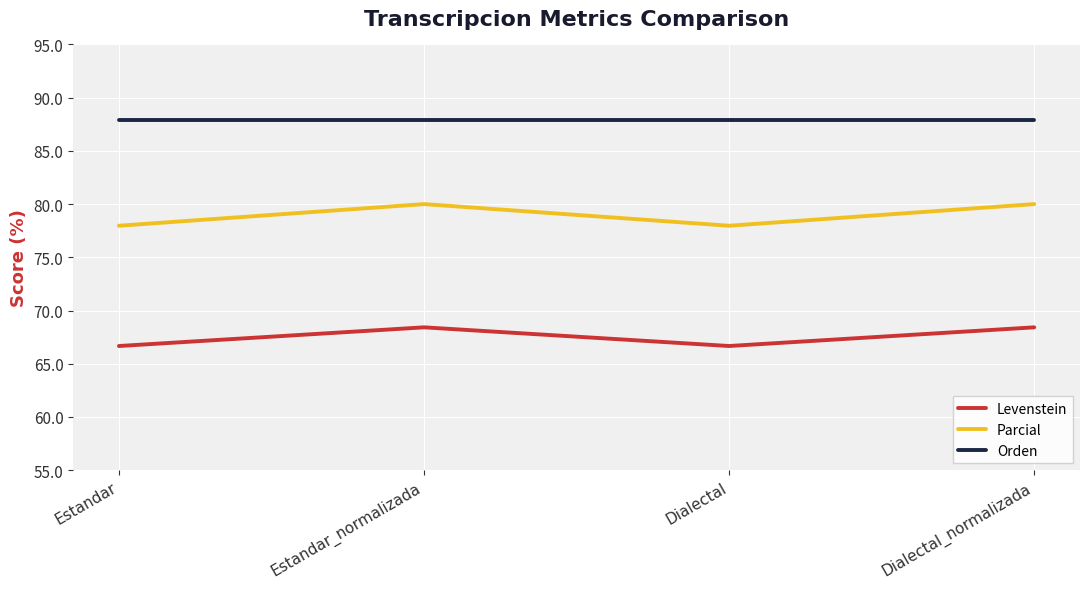

Rank the series at Estandar from lowest to highest value.

Levenstein, Parcial, Orden